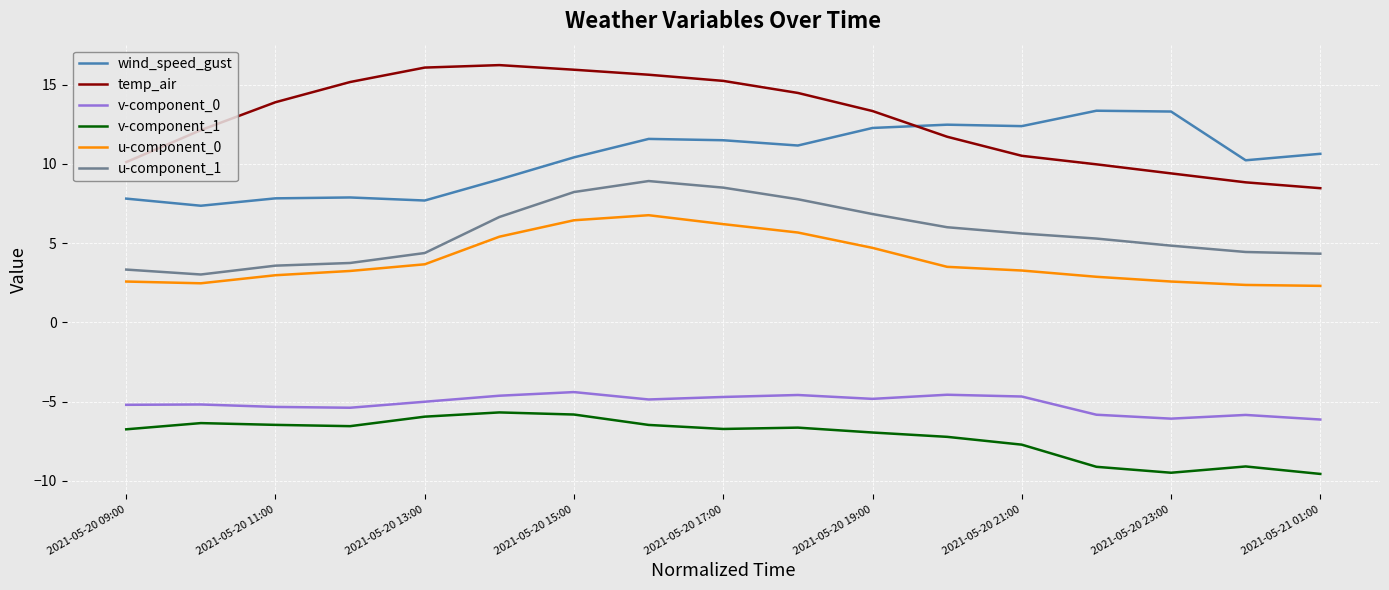

List the series in order of their peak value, highest first.

temp_air, wind_speed_gust, u-component_1, u-component_0, v-component_0, v-component_1